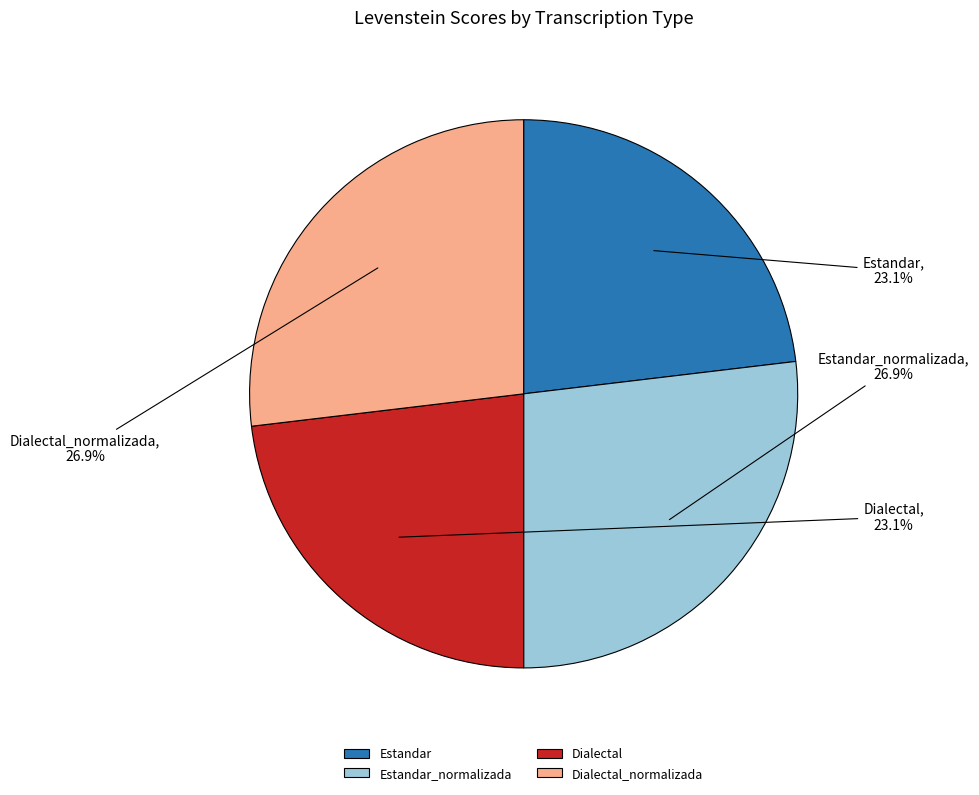

Which has a higher value, Estandar_normalizada or Estandar?

Estandar_normalizada